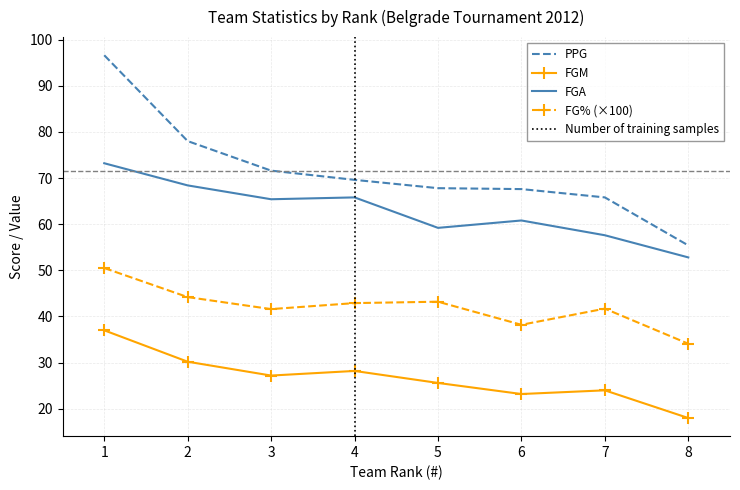

Count the number of categories in the chart.

8